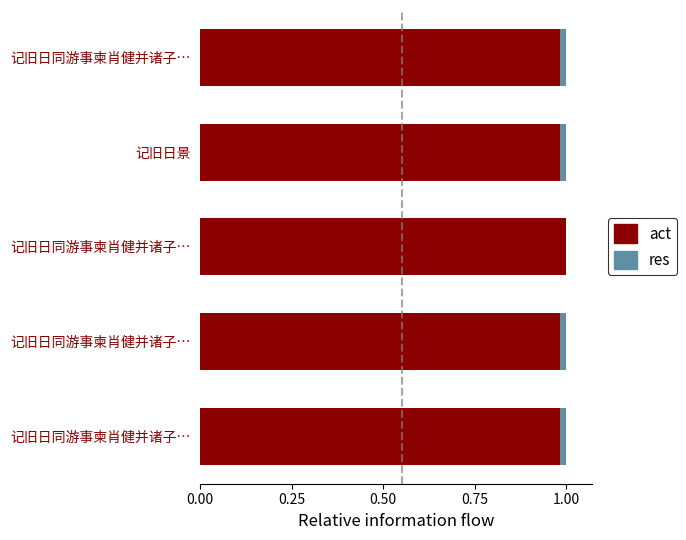

Rank the series by their maximum value, from lowest to highest.

res, act